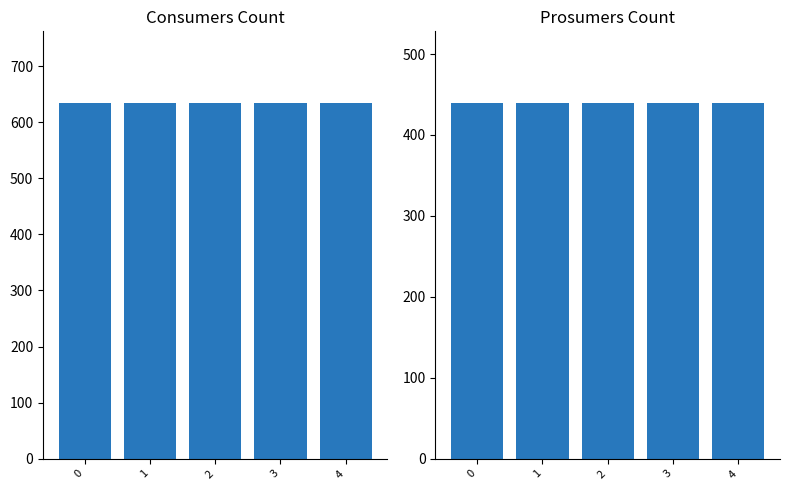

What is the total value across all series at 2?

1075